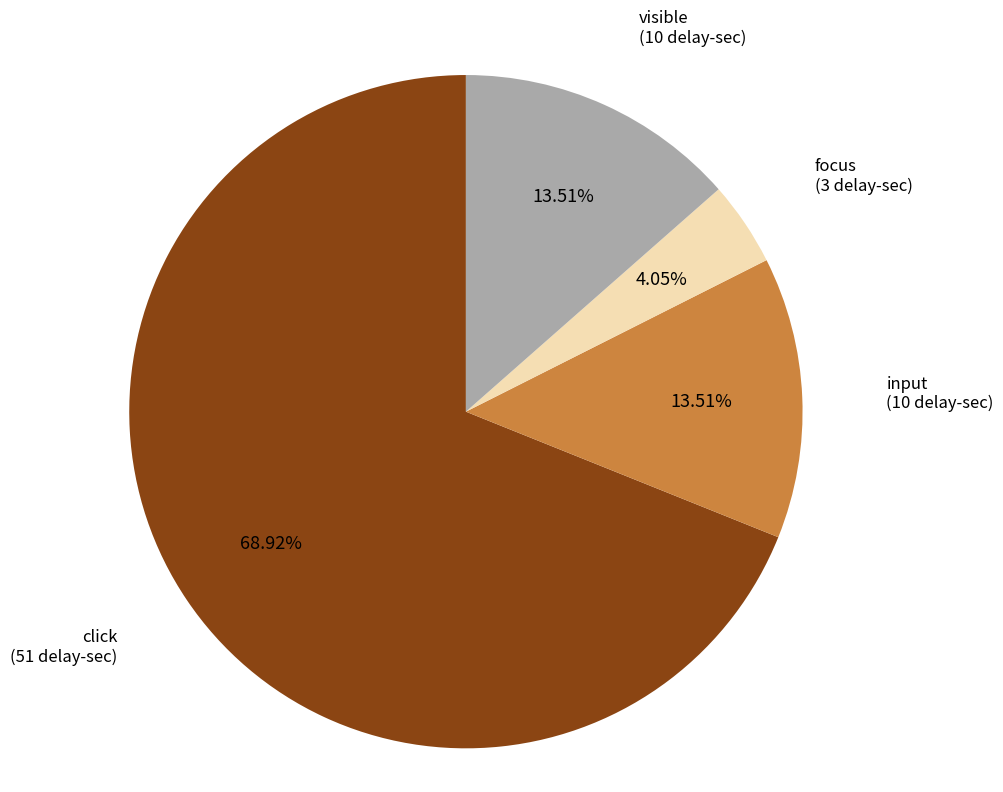

Is there a majority slice in this chart?

Yes